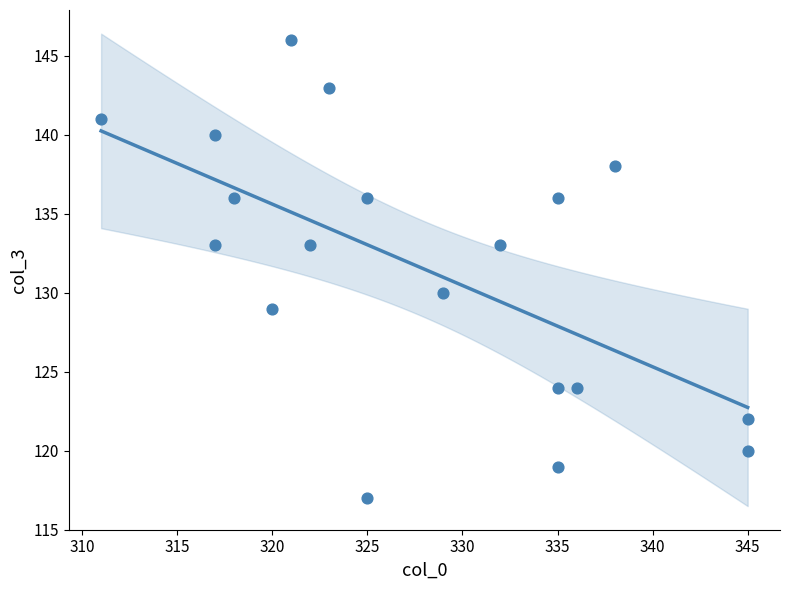

What is the range of X values (max minus min)?

34